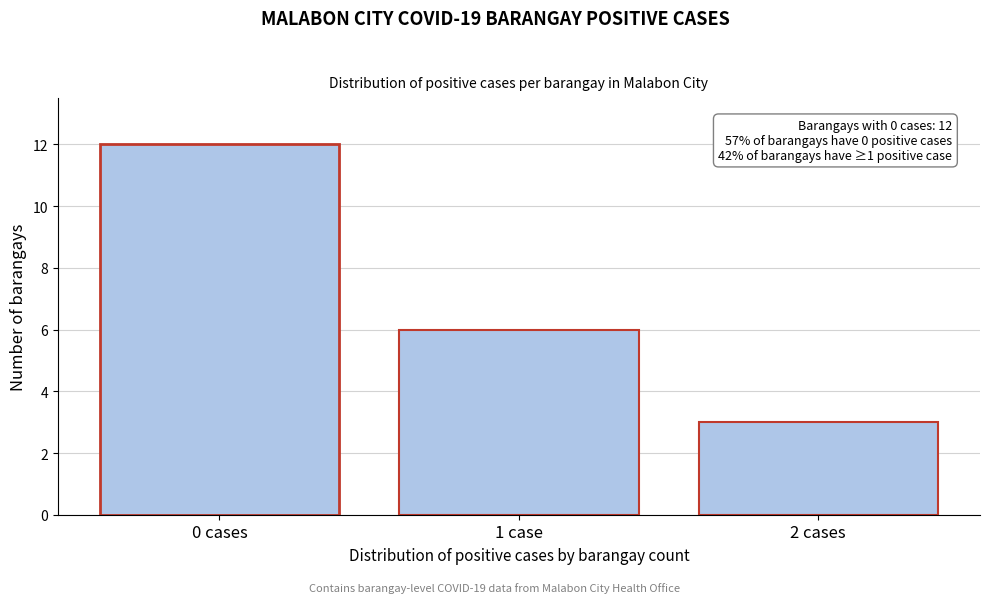

Reading left to right, list all the values displayed in this chart.

12	6	3